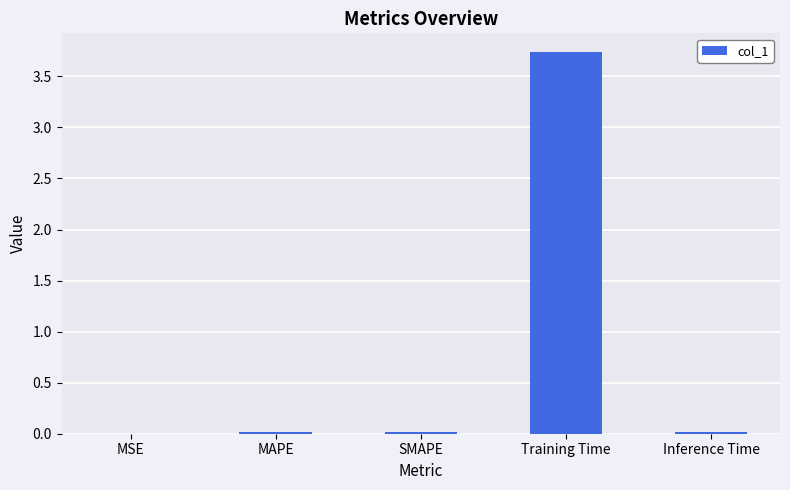

What is the sum of all values?

3.8